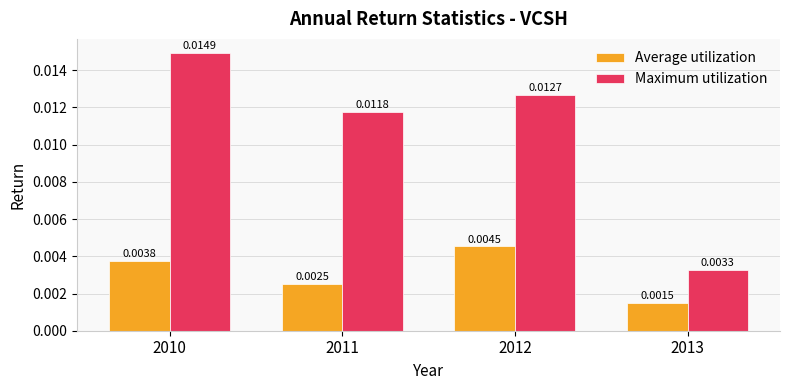

Is the value of Average utilization at 2013 greater than the value of Maximum utilization at 2010?

No